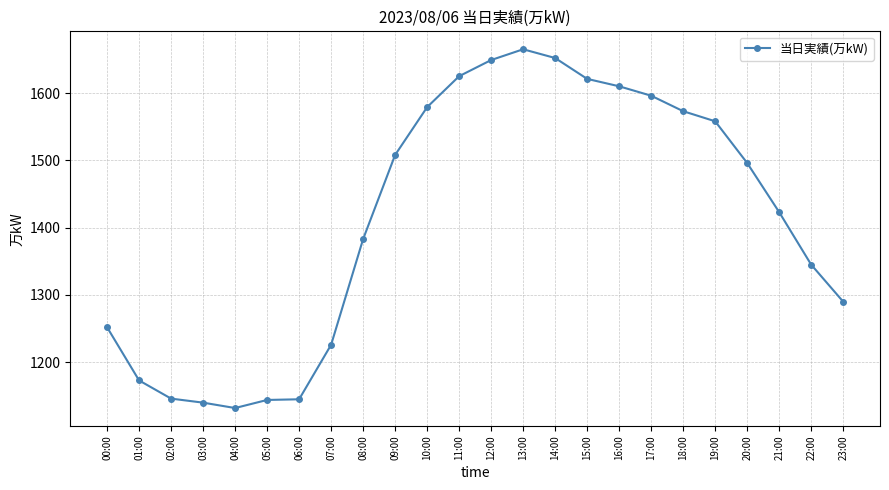

What is the label of the 22nd point from the left?

21:00